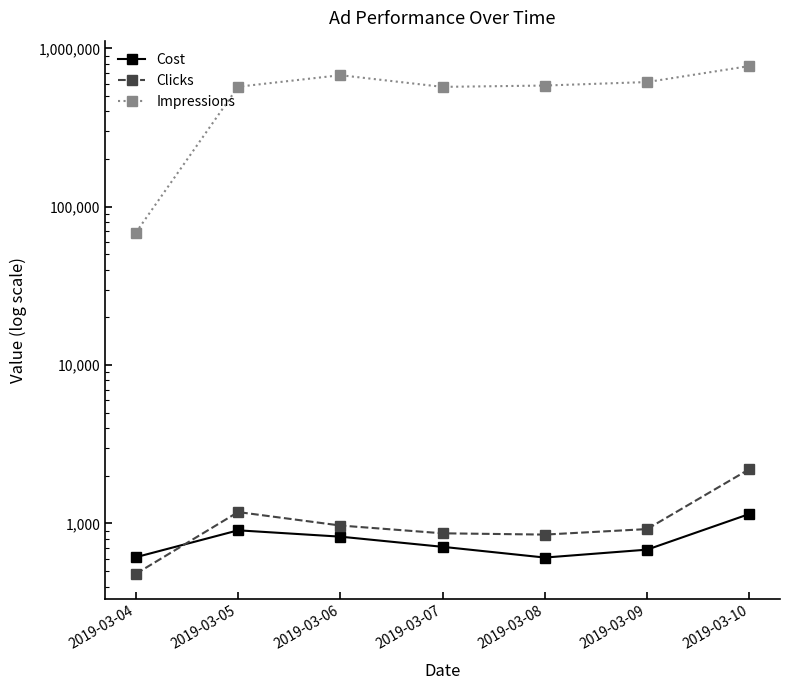

Where is the first local maximum for Clicks?

2019-03-05